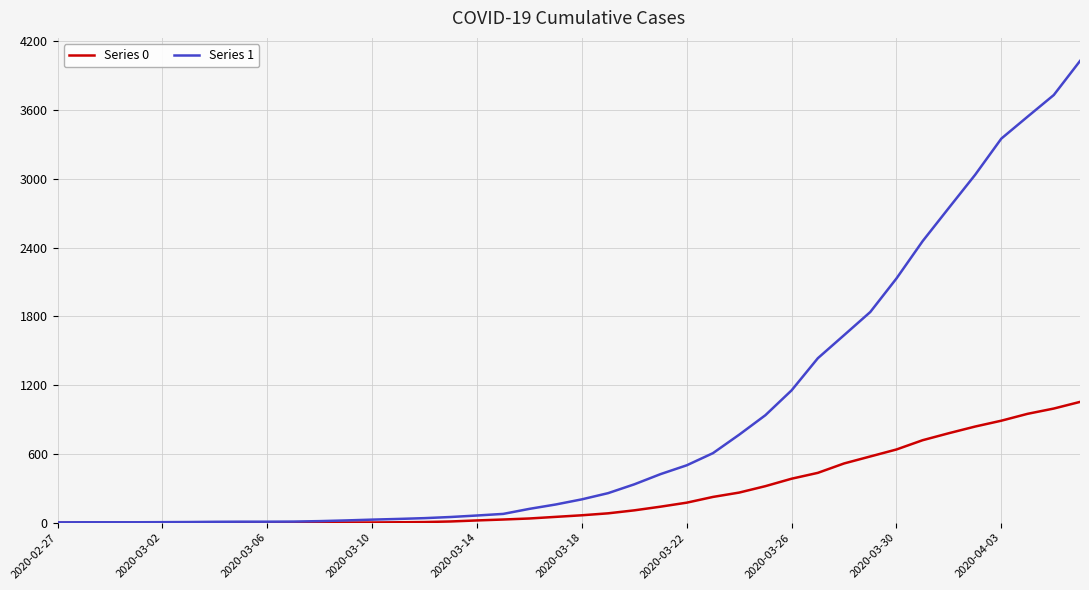

Rank the series by their maximum value, from lowest to highest.

Series 0, Series 1